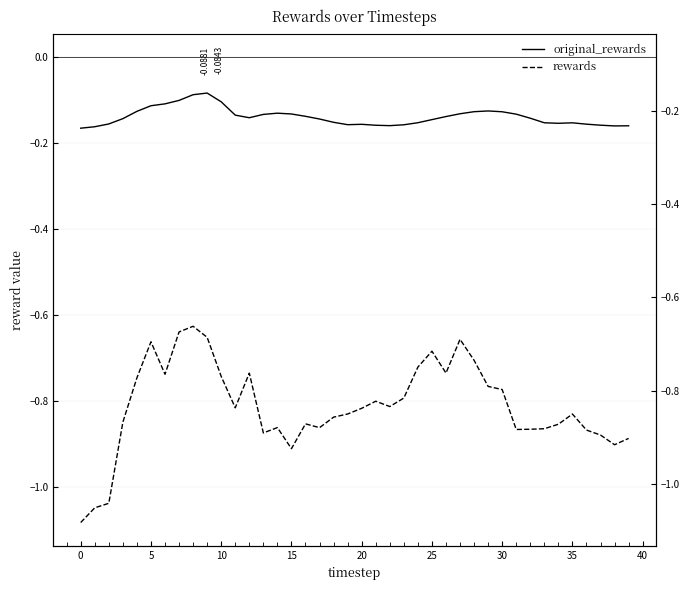

Is the value of rewards at 13 greater than the value of original_rewards at 22?

No